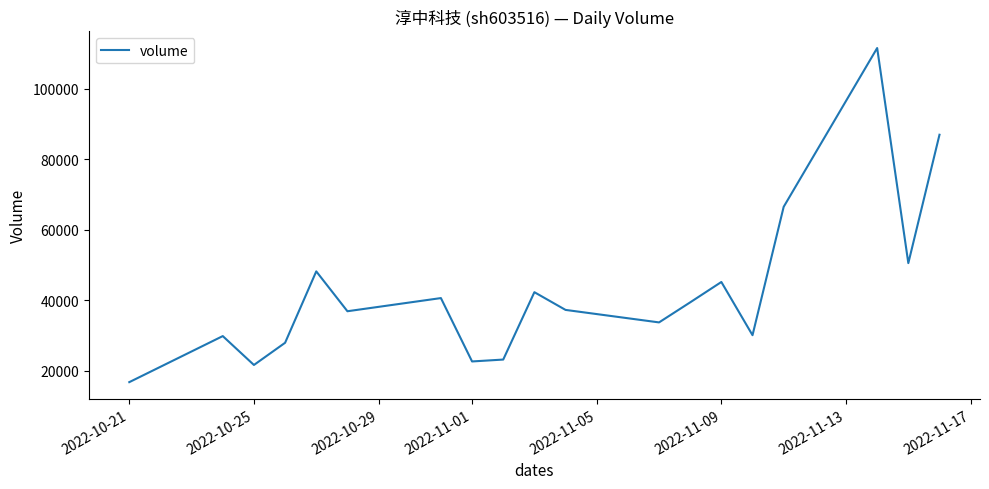

What is the smallest value displayed?

16806